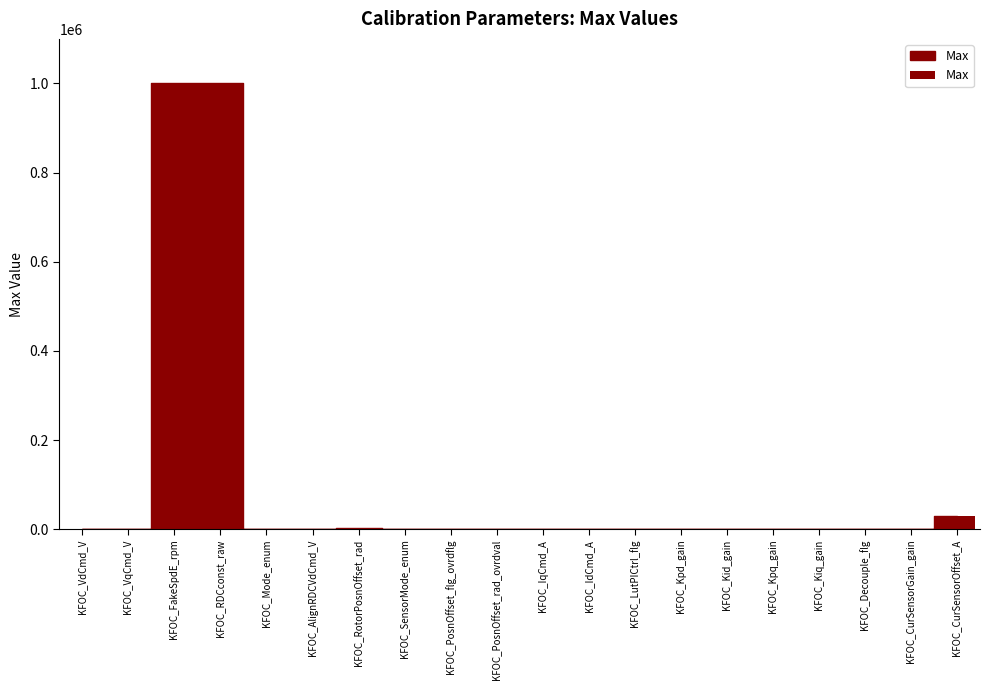

What is the greatest value displayed?

1000000.0